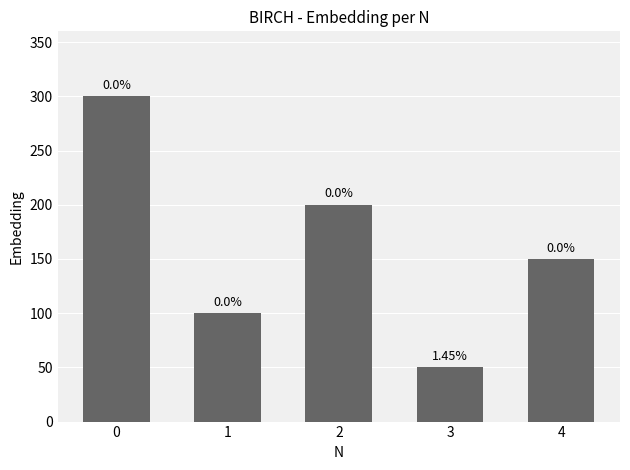

How many distinct data groups are displayed?

1